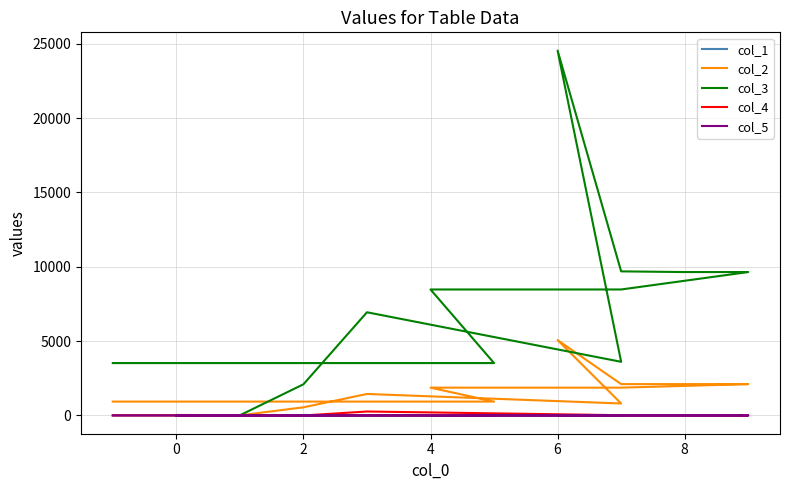

Rank the series at 6 from highest to lowest value.

col_3, col_2, col_4, col_5, col_1